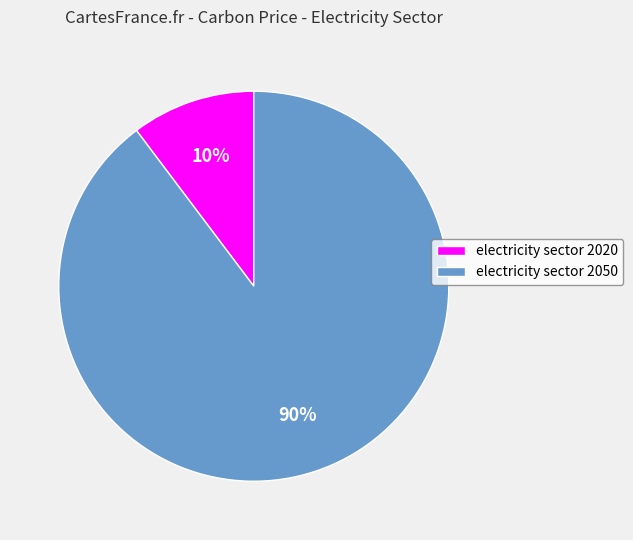

To the nearest percent, what is the combined percentage of electricity sector 2050 and electricity sector 2020?

100%